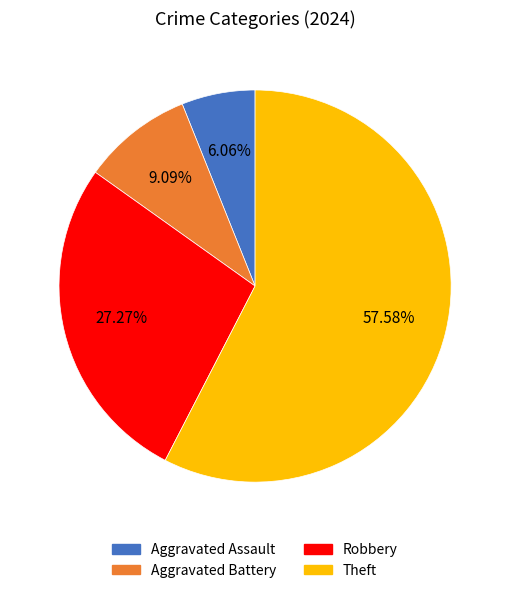

To the nearest percent, what is the difference between the Robbery and Aggravated Assault slice percentages?

21%